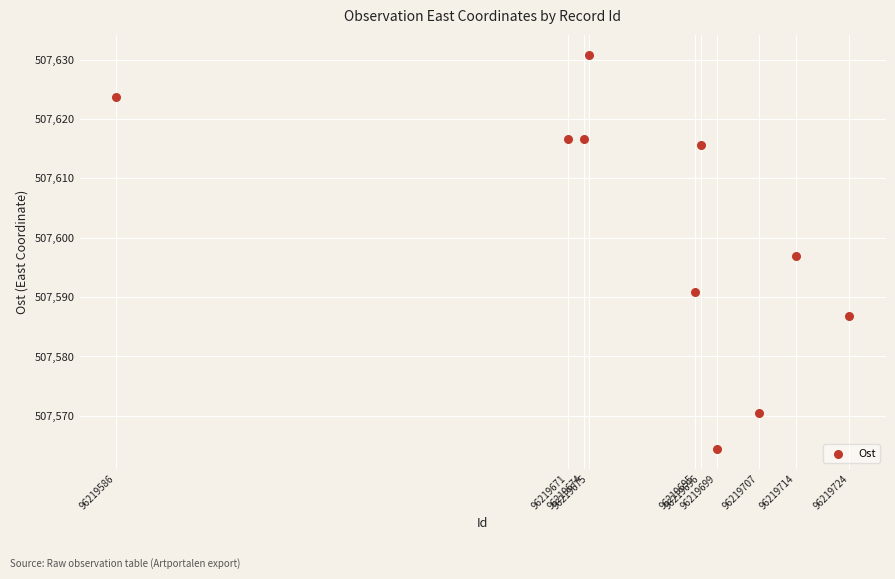

What is the average Y value?

507601.3